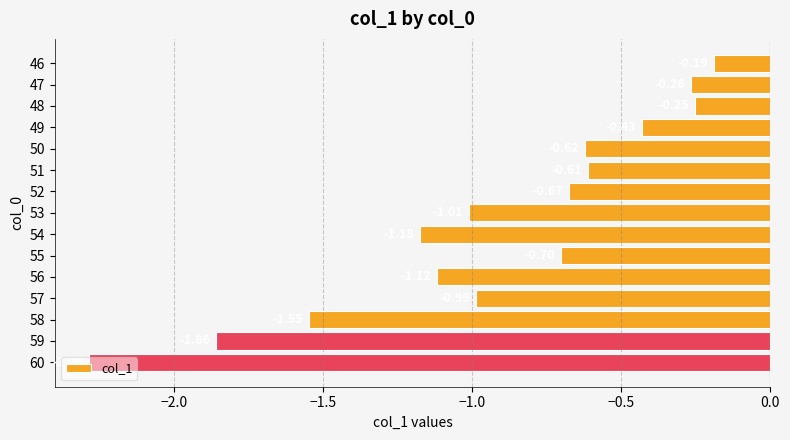

What is the difference between the values at 58 and 48?

1.3